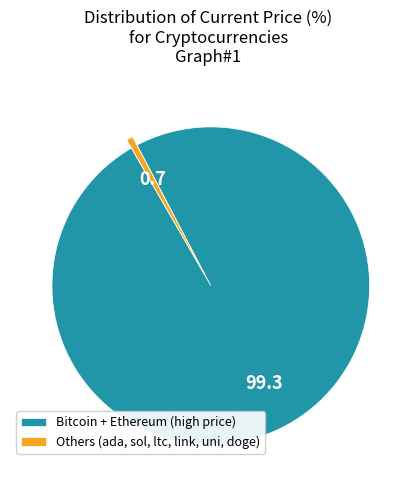

Do Others (ada, sol, ltc, link, uni, doge) and Bitcoin + Ethereum (high price) together represent more than half of the pie?

Yes